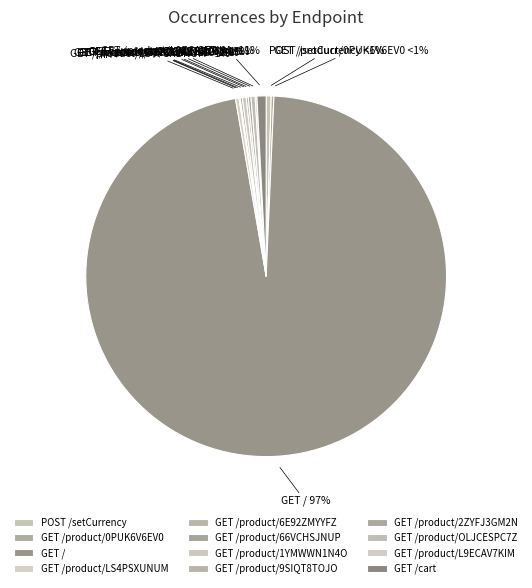

How many segments does this pie chart have?

12